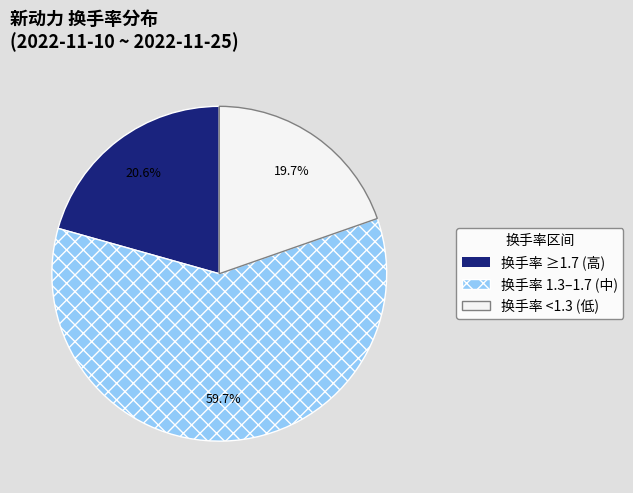

Does any single category account for the majority?

Yes